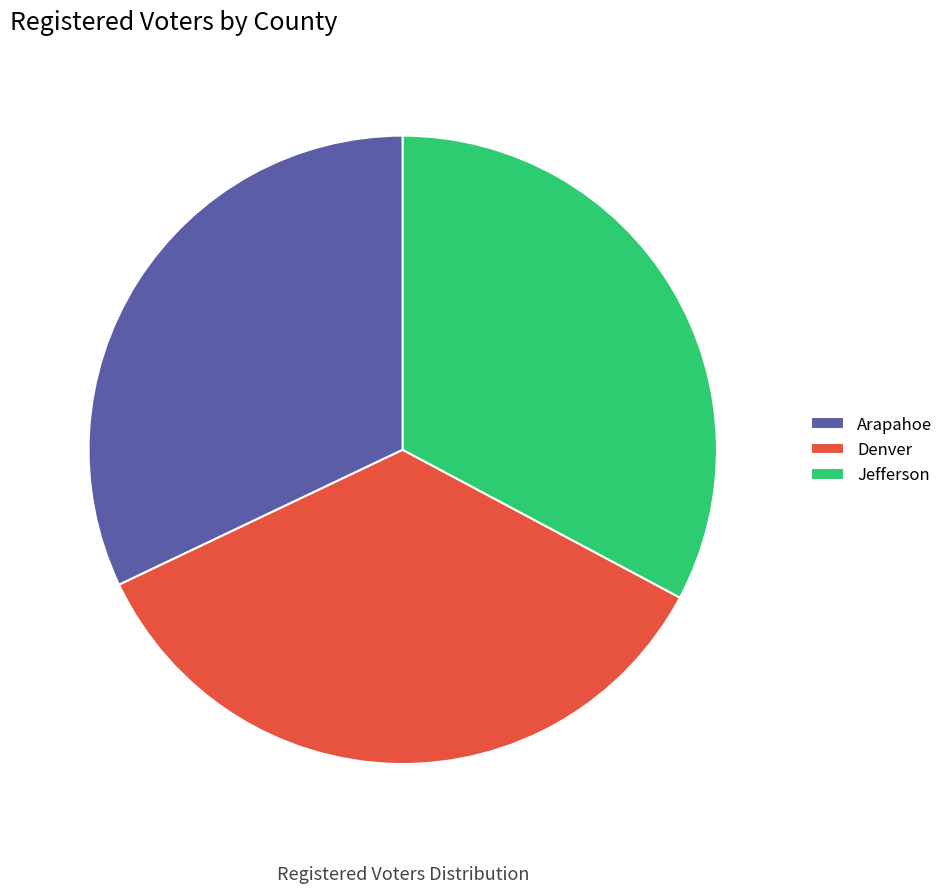

Does any single category account for the majority?

No